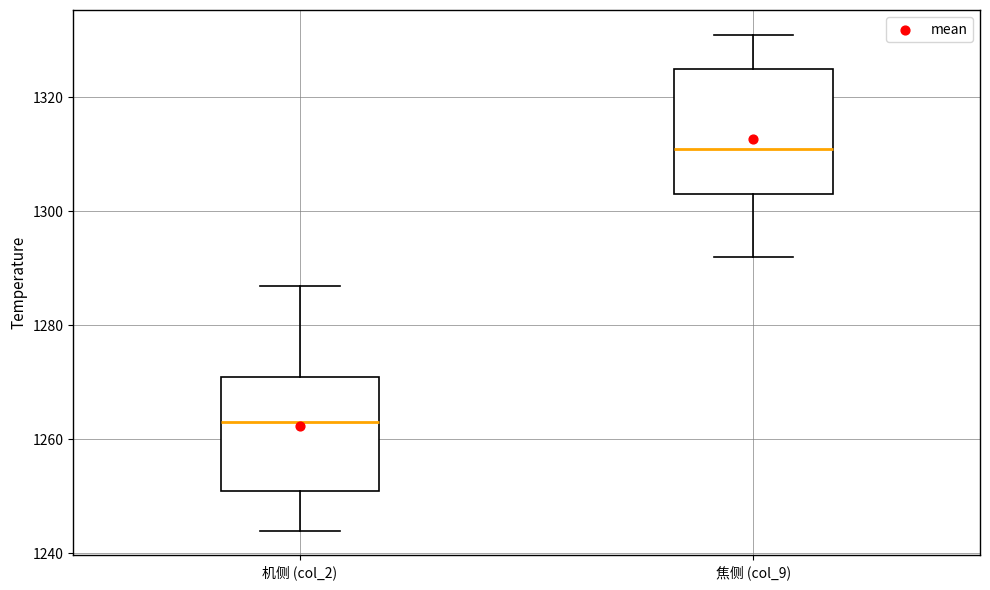

Reading left to right, transcribe this box plot: for each box, give where its median line is, the range the box spans, and where its two whiskers end, as read against the y-axis. The values are not printed on the chart, so give them approximately, as read against the axis.

机侧 (col_2): median 1264, box 1252 to 1272, whiskers 1244 to 1288
焦侧 (col_9): median 1312, box 1304 to 1326, whiskers 1292 to 1332